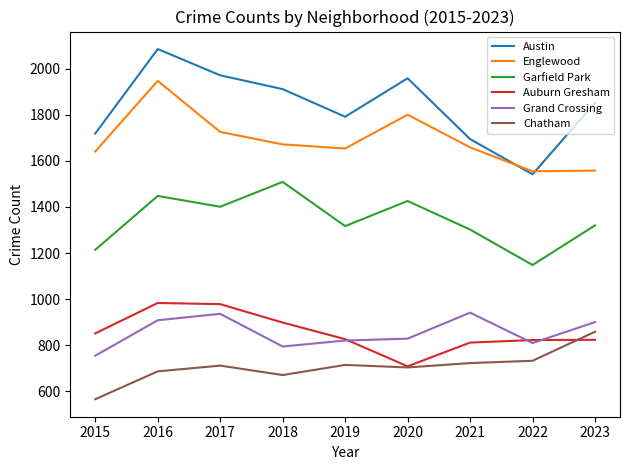

Is it true that Chatham equals 722 at 2021?

True